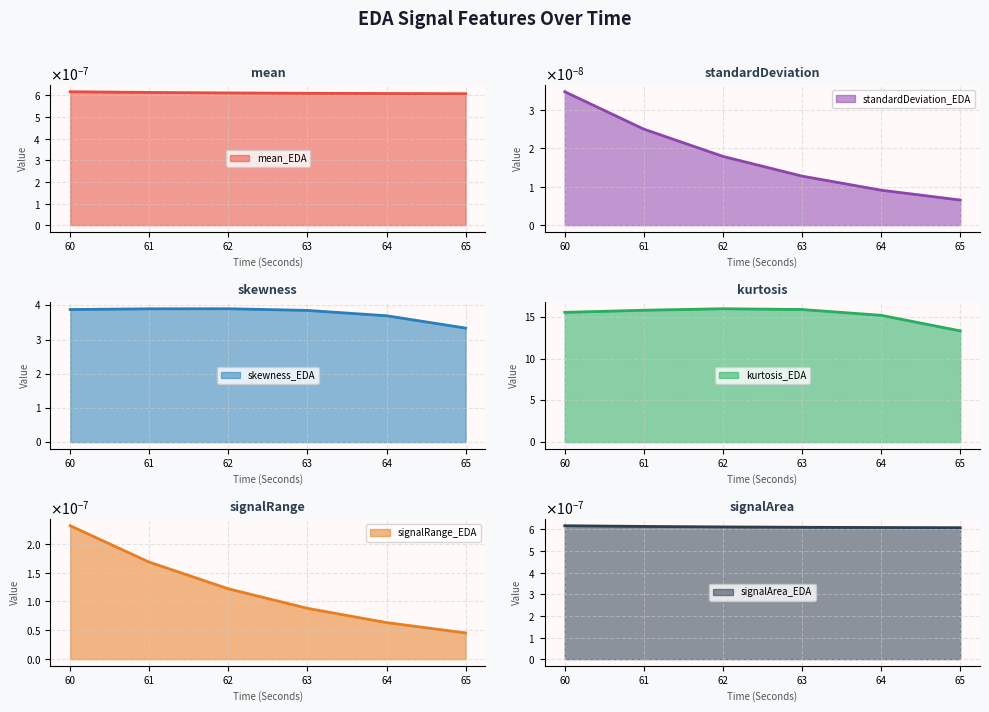

What is the maximum value shown in the chart?

16.0